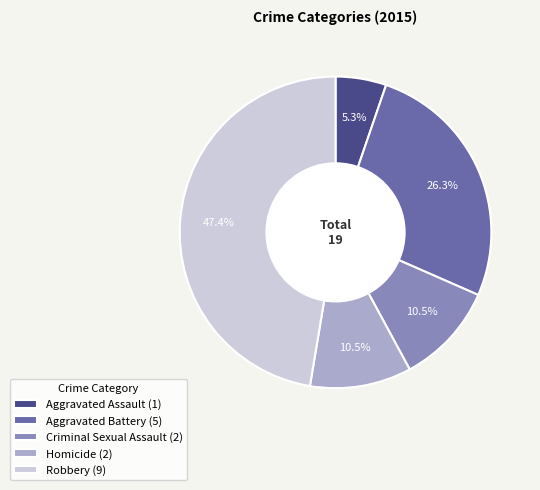

True or false: Aggravated Battery accounts for 26% of the total.

True